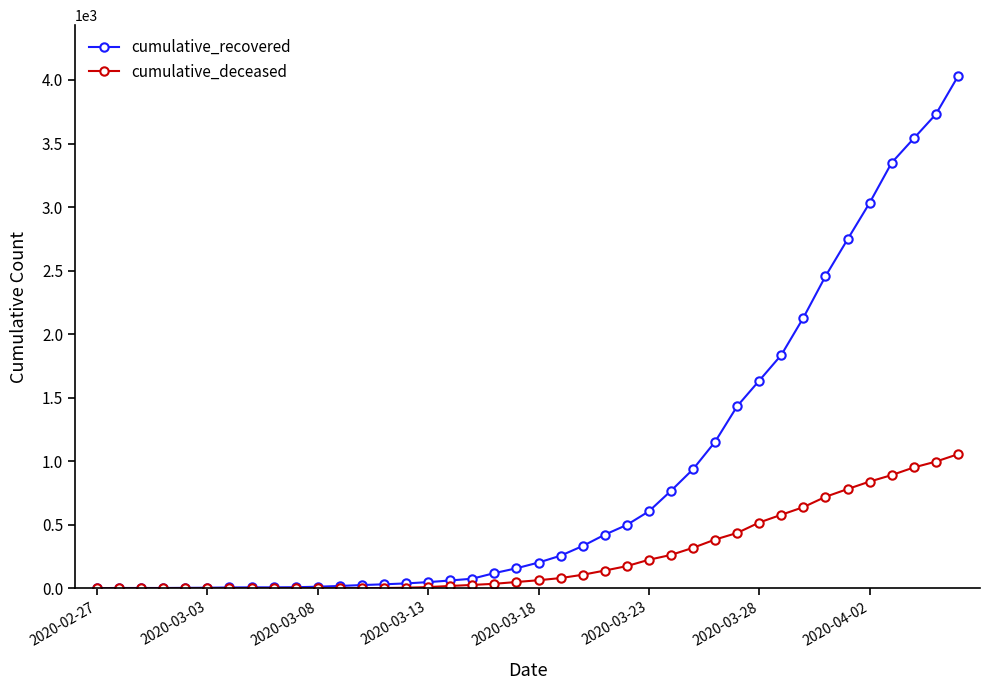

Which series has the largest total across all categories?

cumulative_recovered